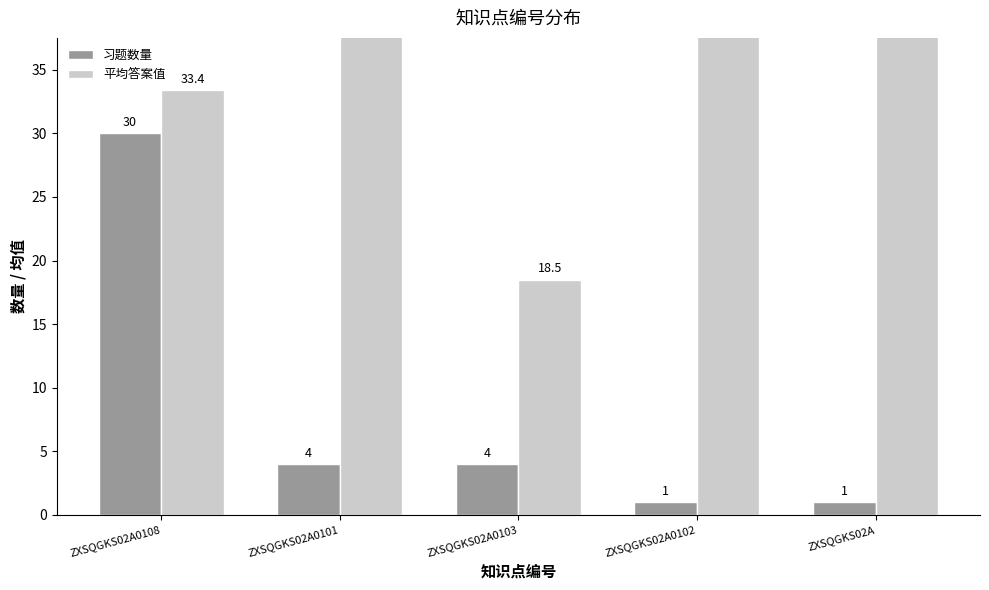

What is the sum of the 平均答案值 values at ZXSQGKS02A0103 and ZXSQGKS02A?

68.5